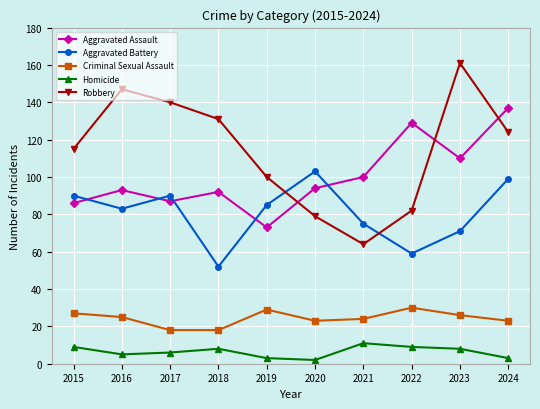

What are all the series names shown in the legend?

Aggravated Assault, Aggravated Battery, Criminal Sexual Assault, Homicide, Robbery